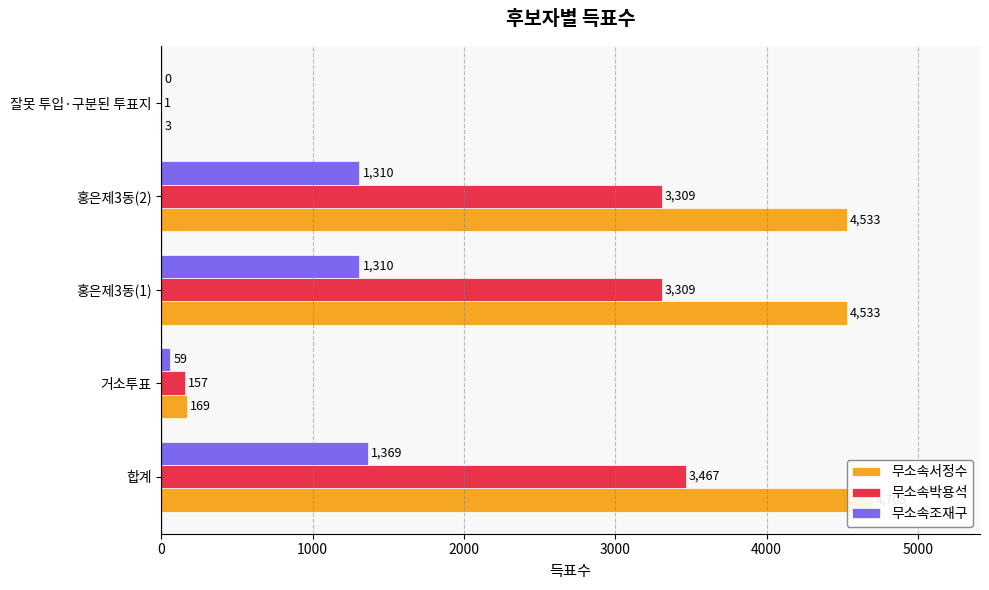

Which has a higher value, 홍은제3동(2) or 홍은제3동(1)?

홍은제3동(2)